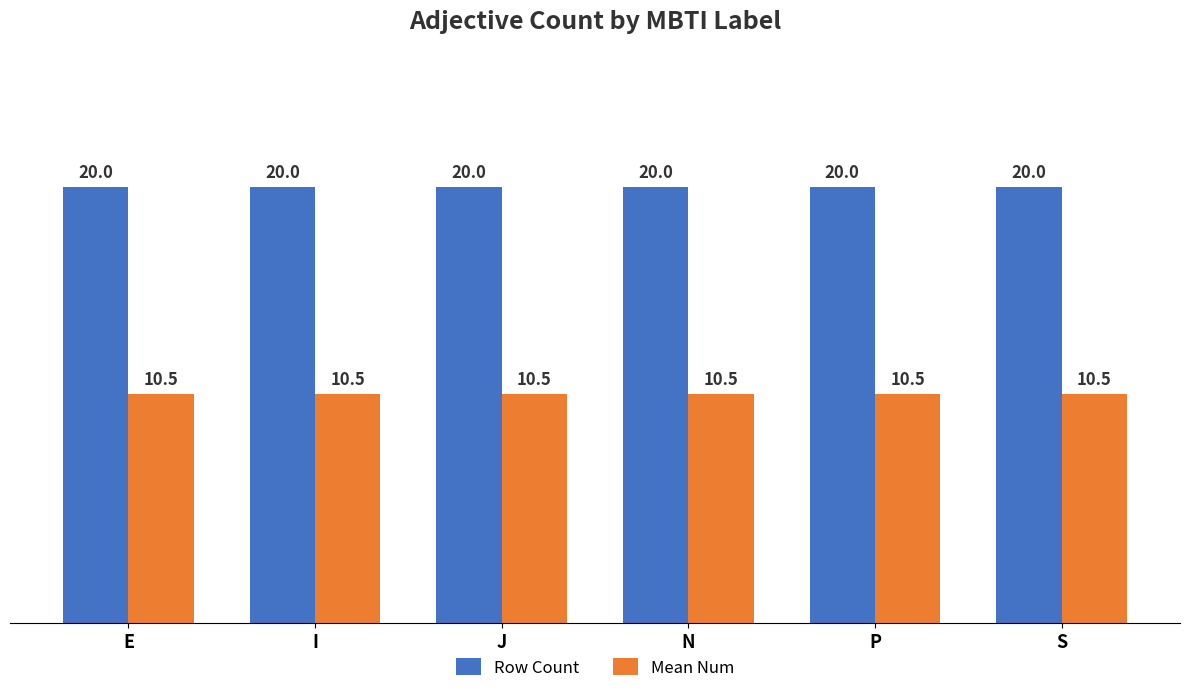

Reading right to left, what are all the values shown in this chart?

Row Count: 20.0	20.0	20.0	20.0	20.0	20.0
Mean Num: 10.5	10.5	10.5	10.5	10.5	10.5